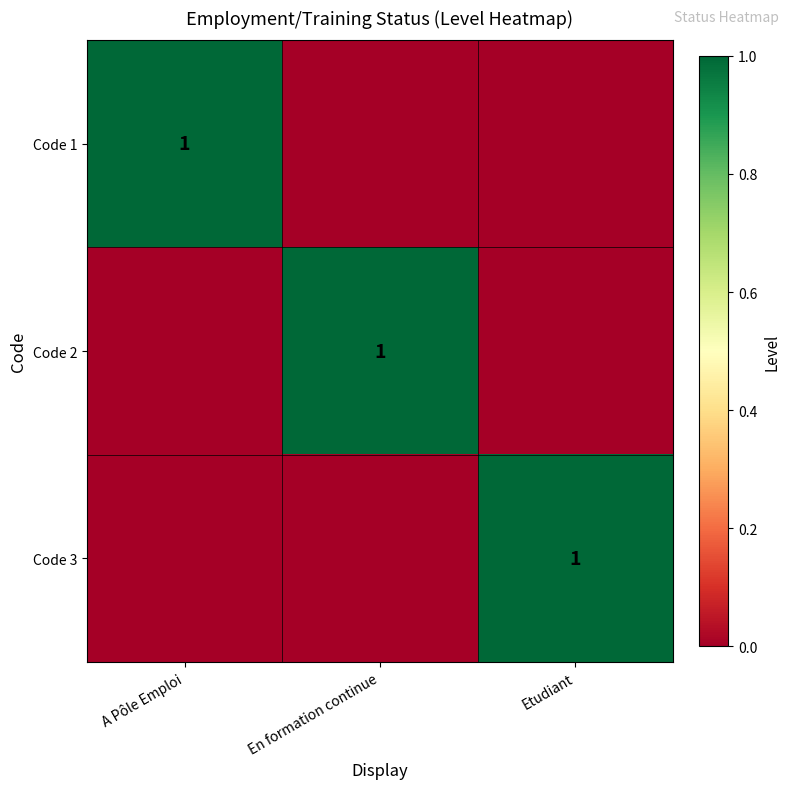

True or false: Code 3 has a value of 1 at Etudiant.

True